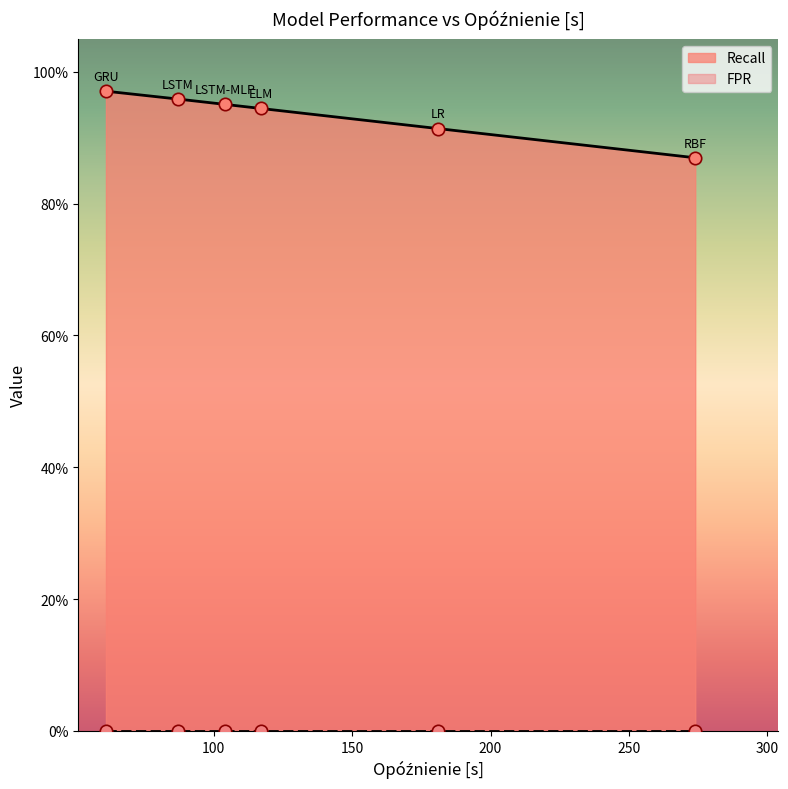

What is the total value across all series at 117?

0.9